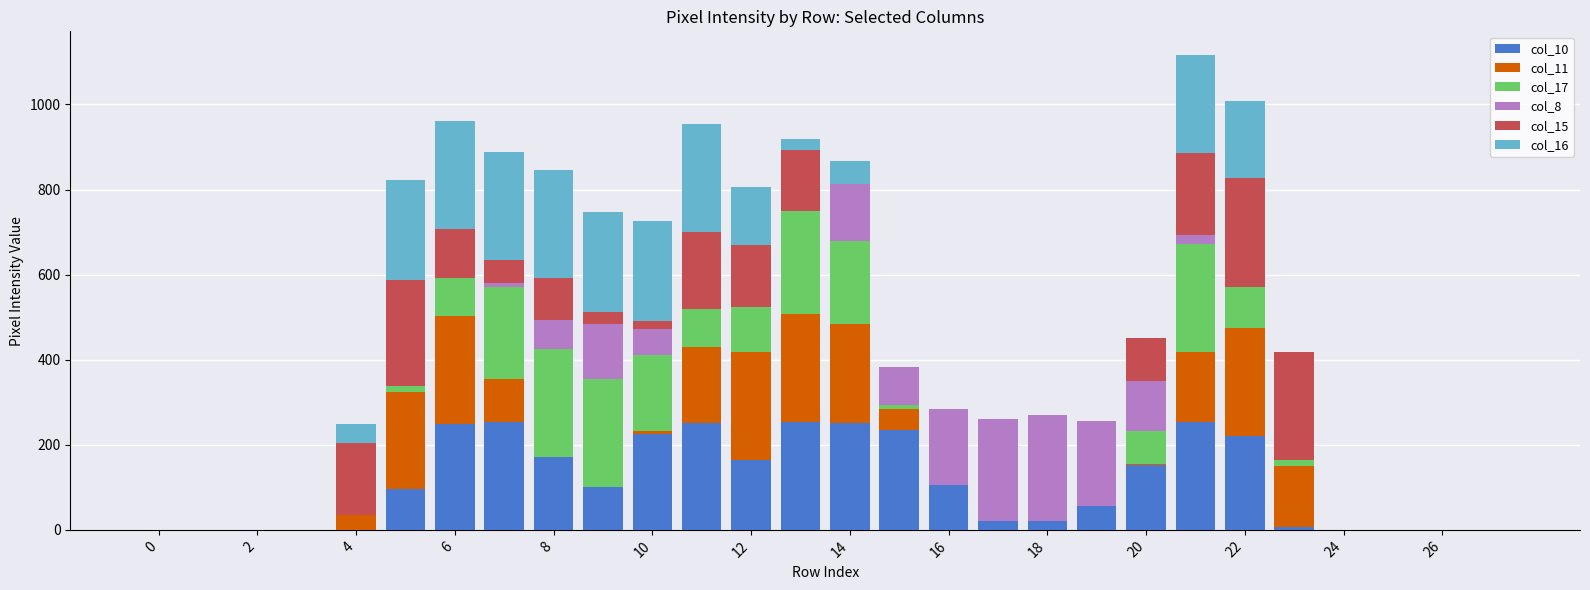

Are the bars horizontal?

No